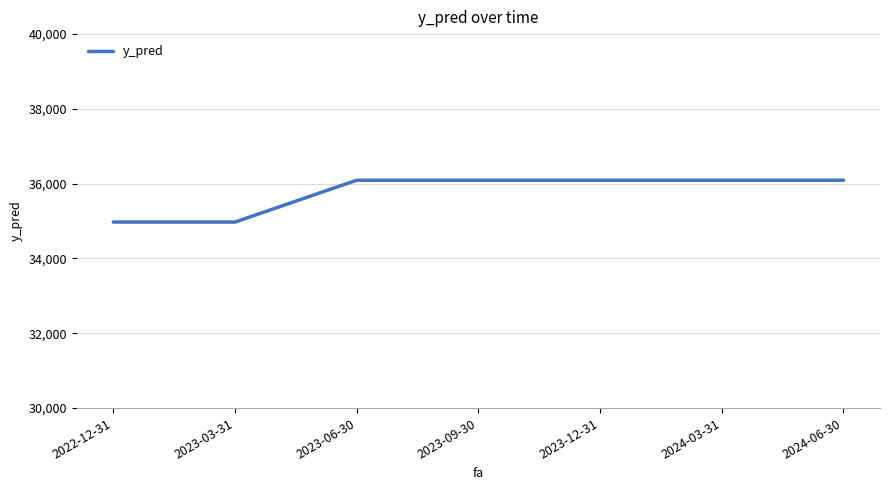

Is it true that the value at 2024-06-30 is 36092.8?

True